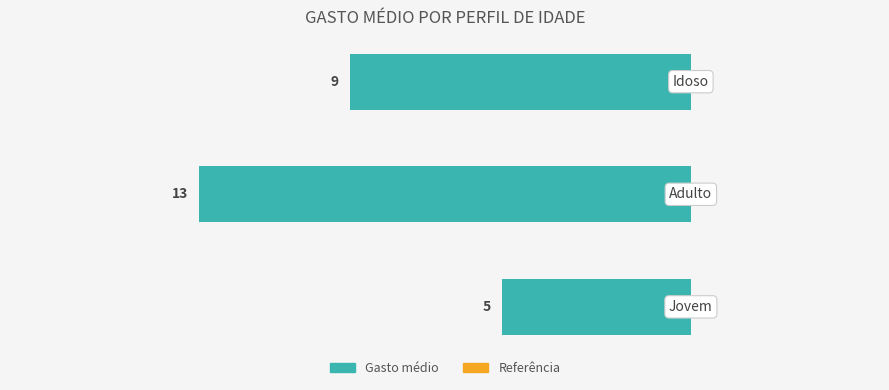

Does the chart contain any negative values?

Yes